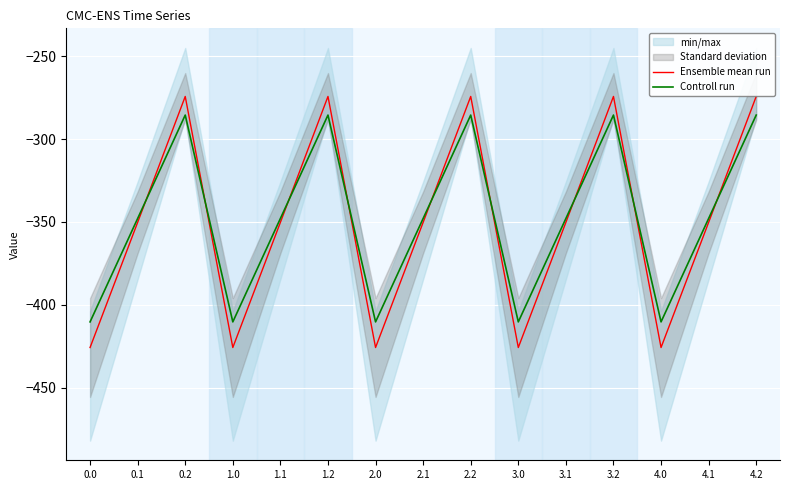

What is the sum of the Ensemble mean run values at 3.2 and 0.1?

-624.6